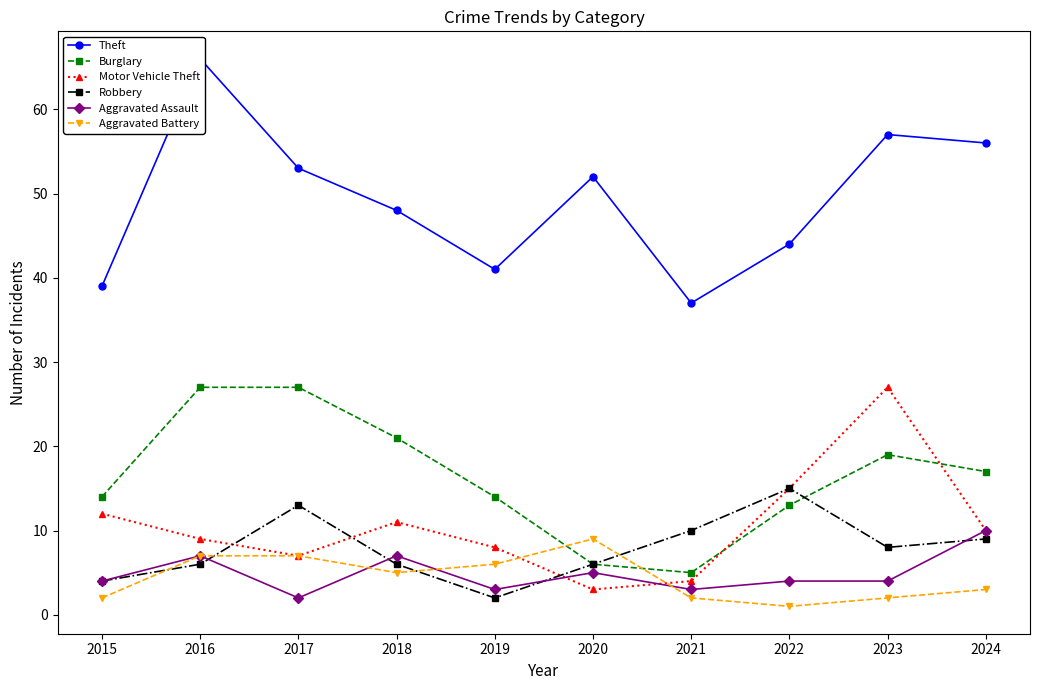

At 2021, list the series in order from largest to smallest.

Theft, Robbery, Burglary, Motor Vehicle Theft, Aggravated Assault, Aggravated Battery